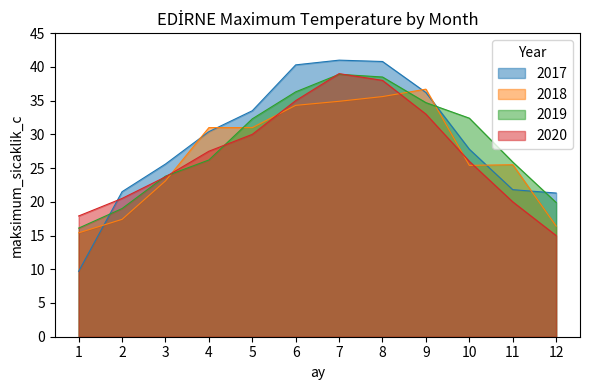

How many times do 2019 and 2020 cross each other?

5